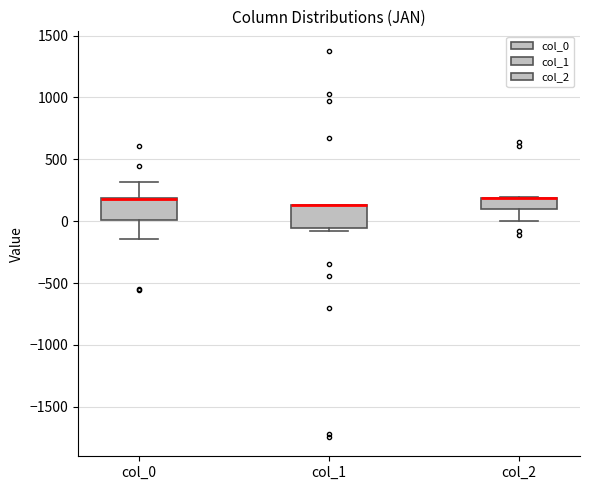

Reading left to right, read every box against the y-axis: the position of its median line, the range the box covers, and the ends of its whiskers. The values are not printed on the chart, so give them approximately, as read against the axis.

col_0: median 200 (drawn on the box's upper edge), box 0 to 200, whiskers -150 to 300
col_1: median 150 (drawn on the box's upper edge), box -50 to 150, whiskers -100 to 150
col_2: median 200 (drawn on the box's upper edge), box 100 to 200, whiskers 0 to 200